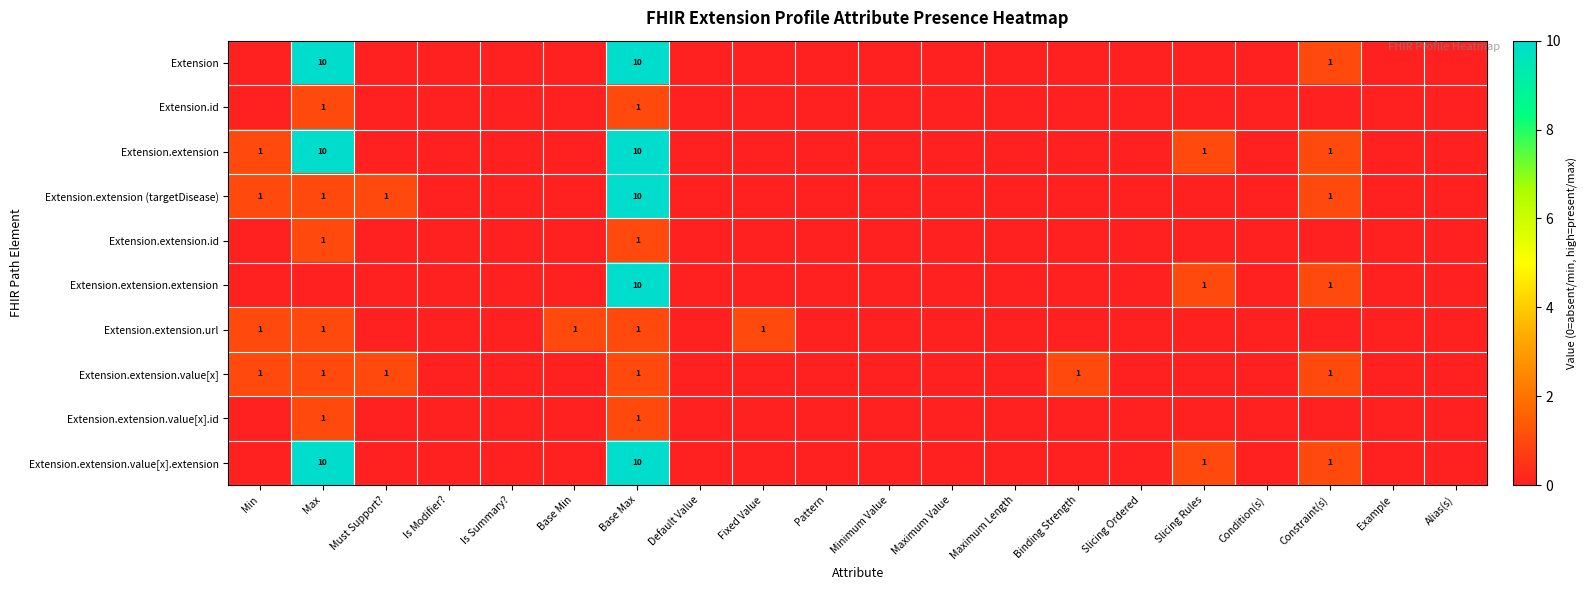

Which series has the largest total across all categories?

Extension.extension